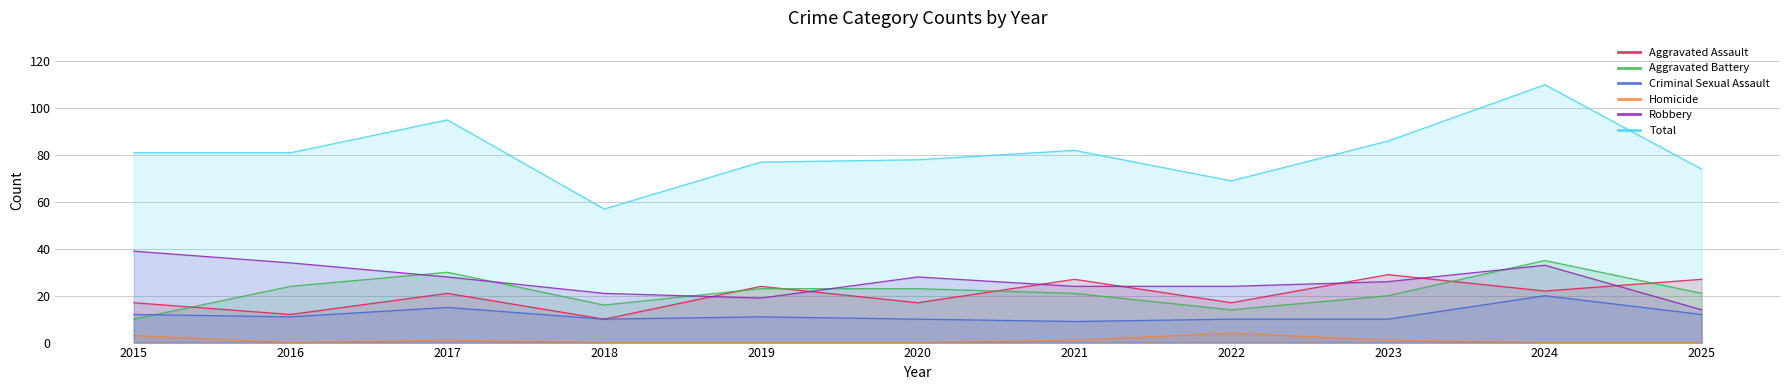

Rank the series by their maximum value, from lowest to highest.

Homicide, Criminal Sexual Assault, Aggravated Assault, Aggravated Battery, Robbery, Total